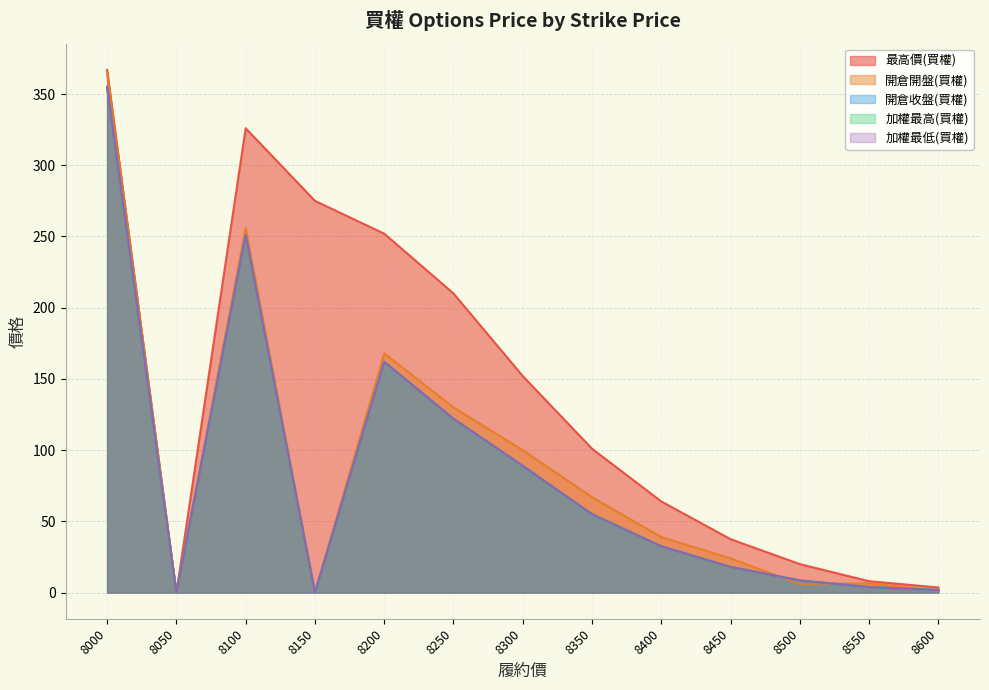

What is the value of the 開倉開盤(買權) point at the 10th from the left?

24.0